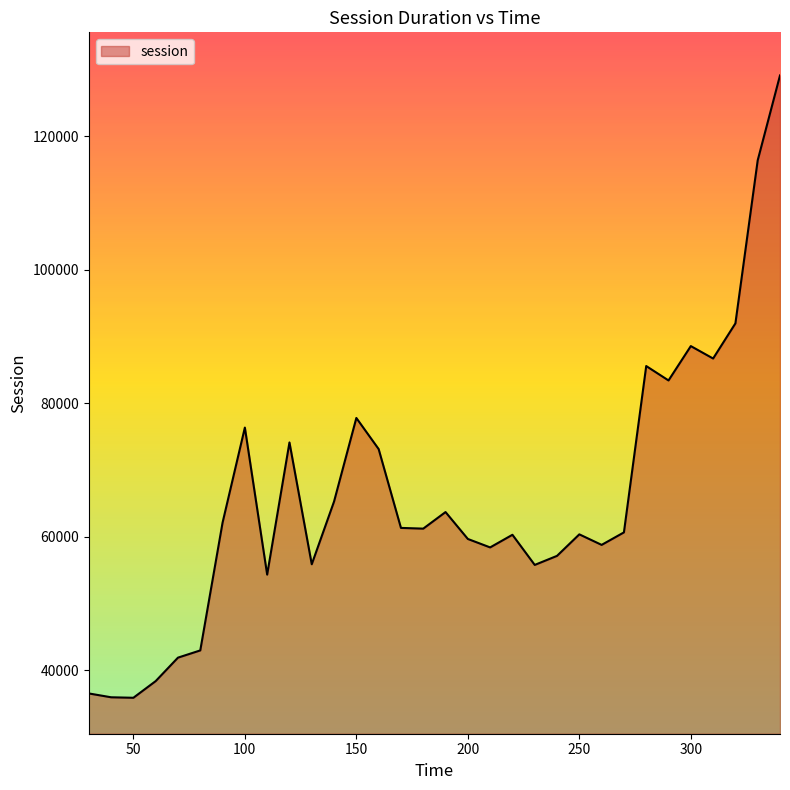

What is the smallest value displayed?

35894.4